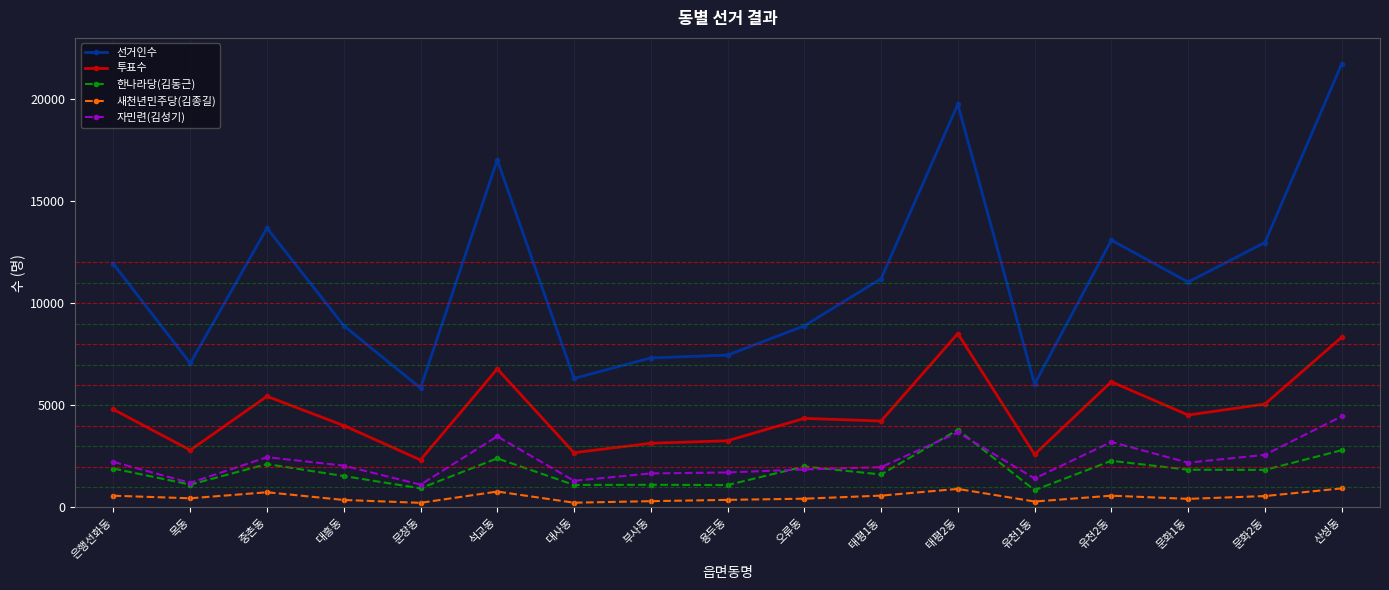

What is the maximum value shown in the chart?

21715